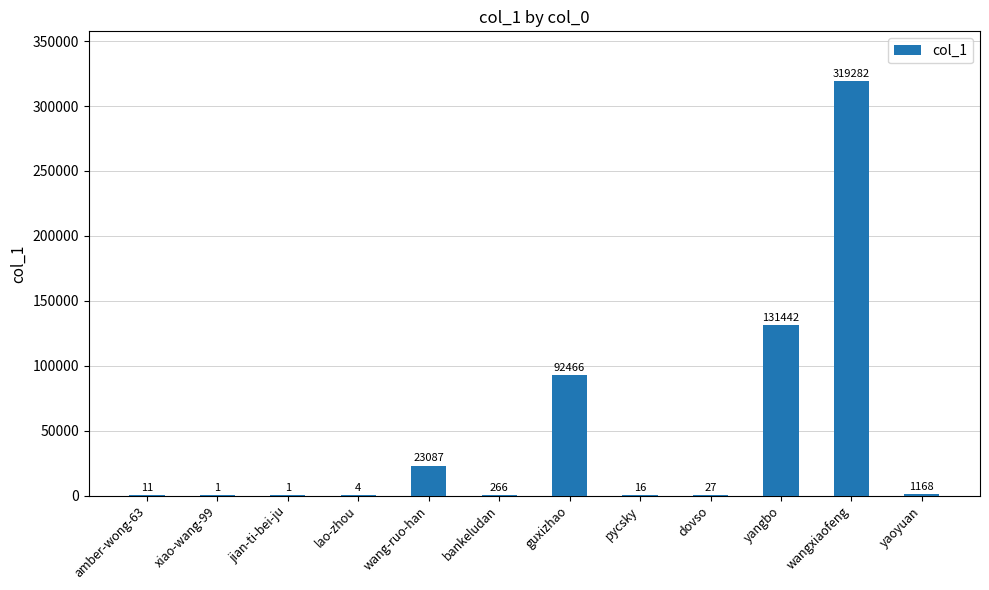

Are the bars horizontal?

No